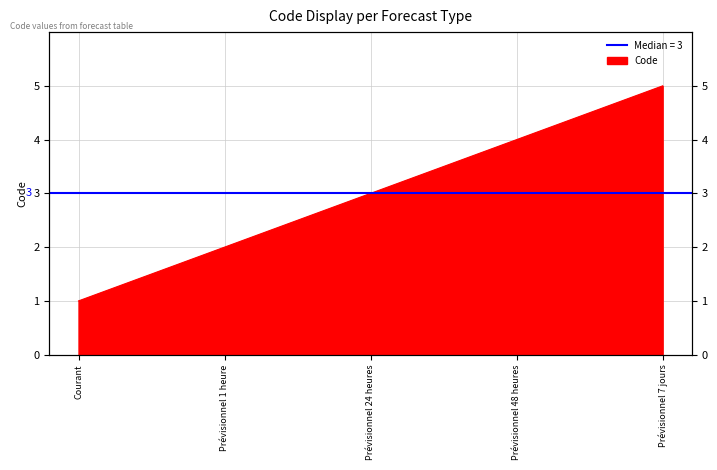

The chart shows a value of 4 at Prévisionnel 1 heure. True or false?

False